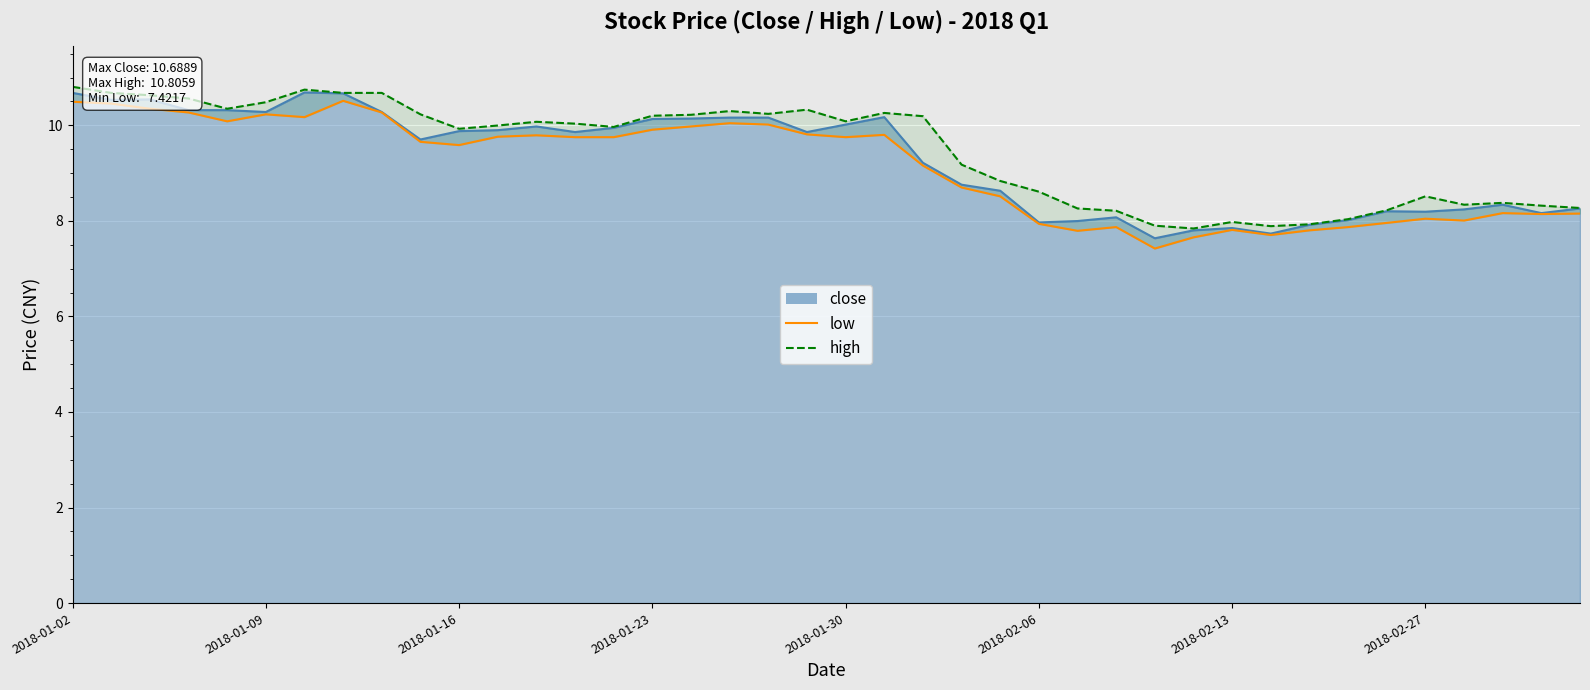

Which series has the largest total across all categories?

high